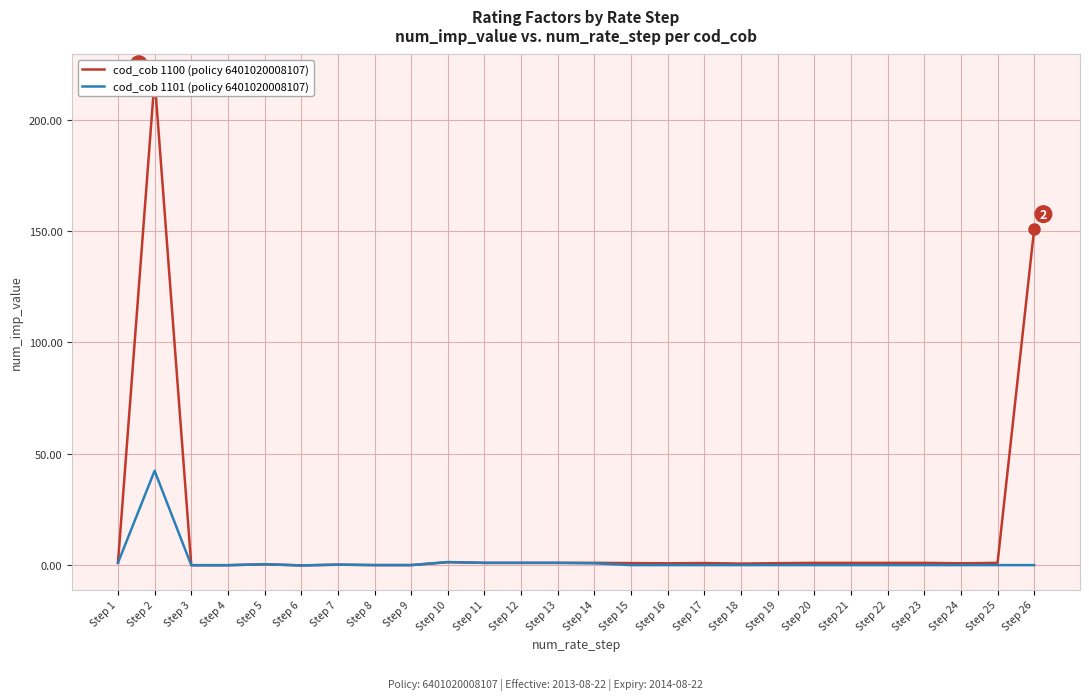

True or false: cod_cob 1101 and cod_cob 1100 cross at least once.

False